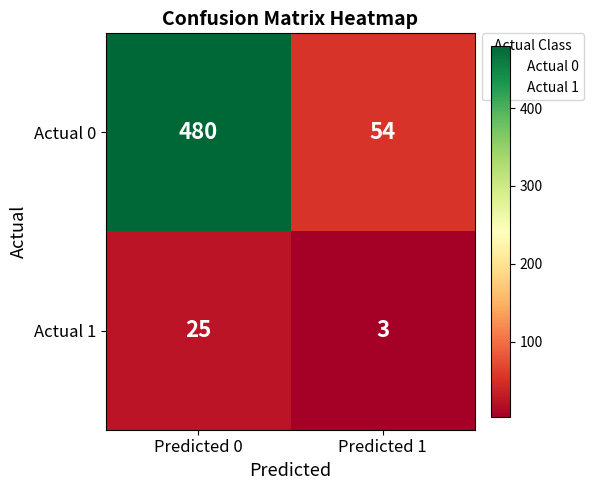

Which series has the widest spread of values?

Actual 0